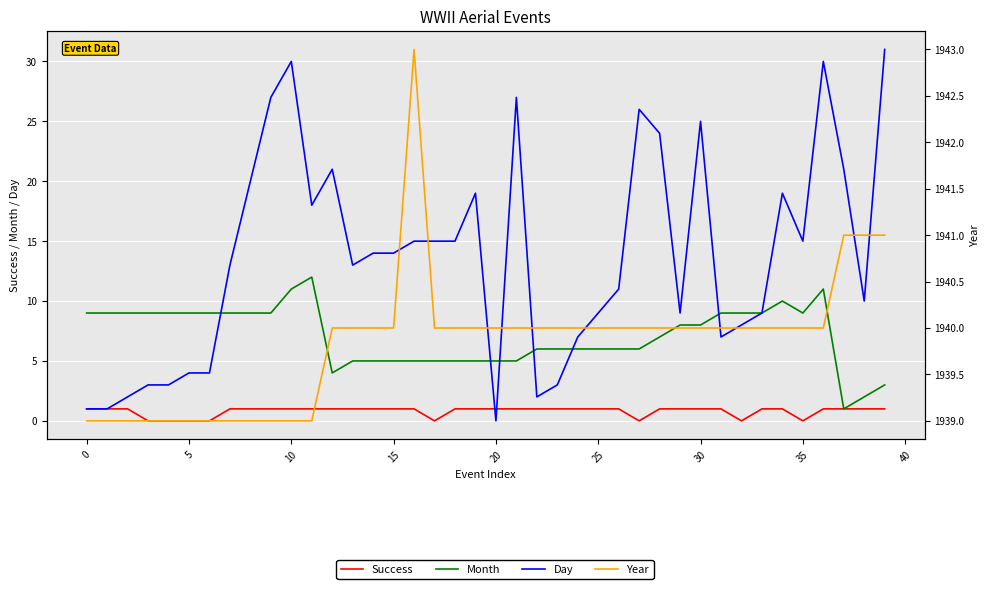

Which category has the lowest value in the Month series?

37